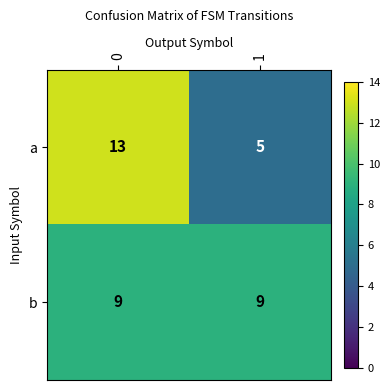

Between 0 and 1, which series saw the biggest shift?

a